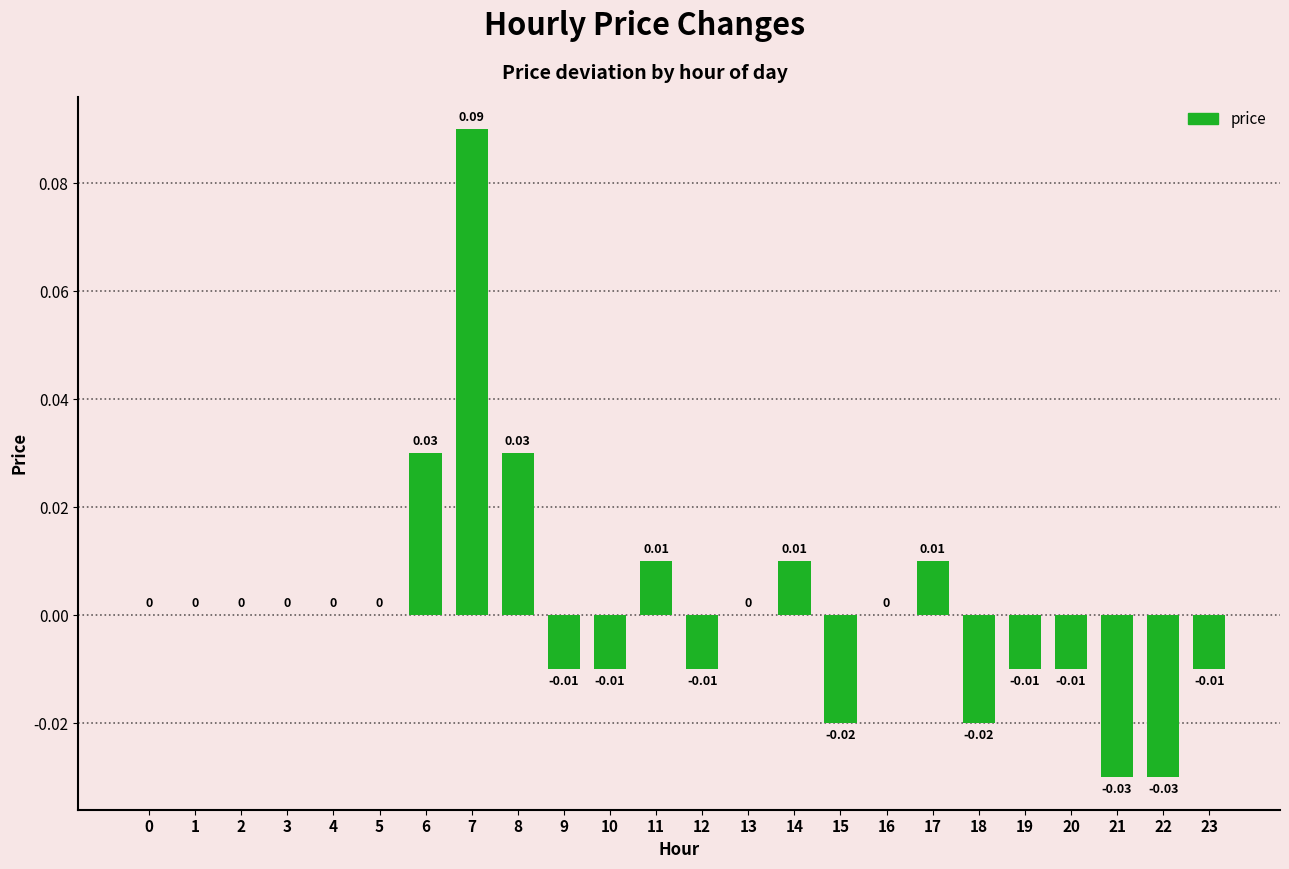

Which has a higher value, 22 or 10?

10